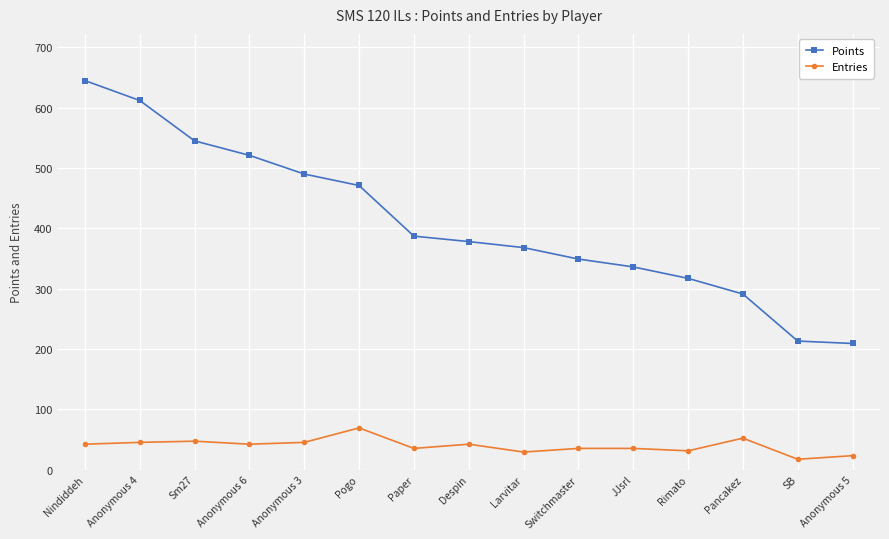

Does the chart have visible grid lines?

Yes